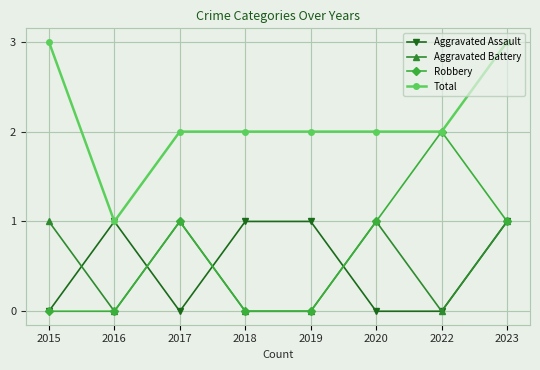

True or false: Aggravated Battery and Total intersect in this chart.

False